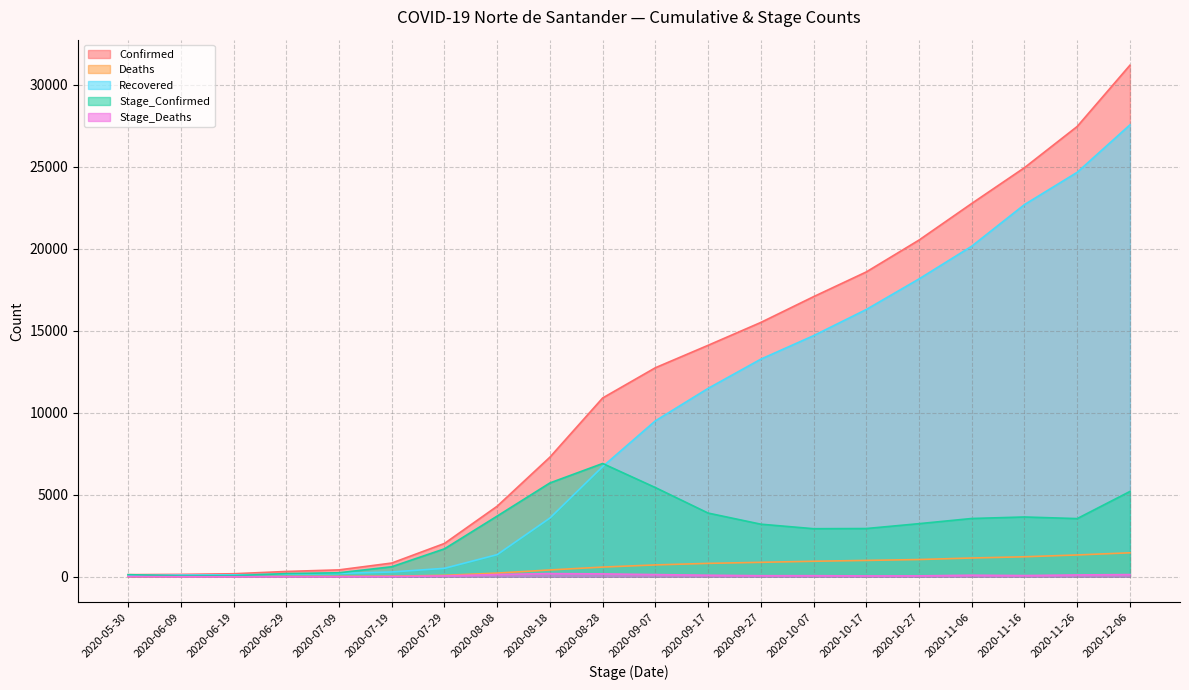

How many categories are shown in the chart?

20